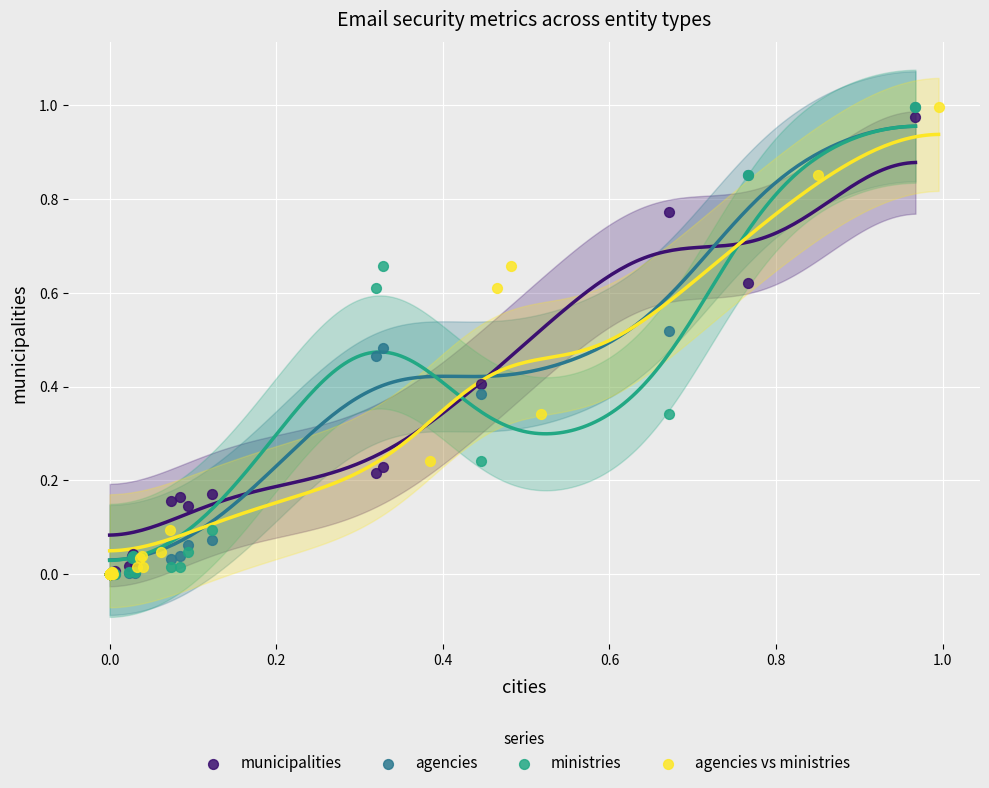

What are all the series names shown in the legend?

municipalities, agencies, ministries, agencies vs ministries